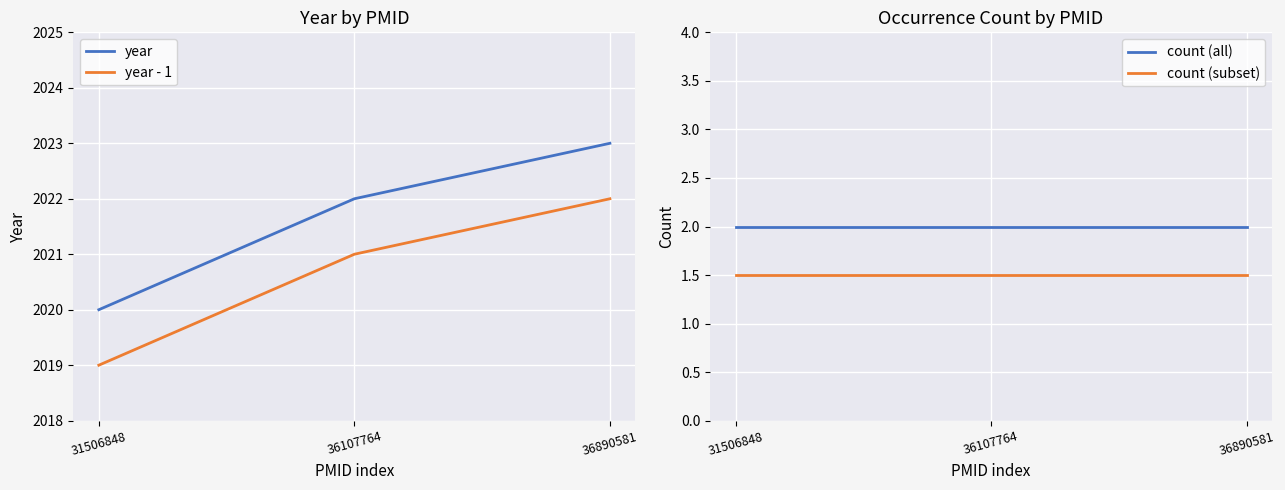

List the series in order of their peak value, lowest first.

count (subset), count (all), year - 1, year